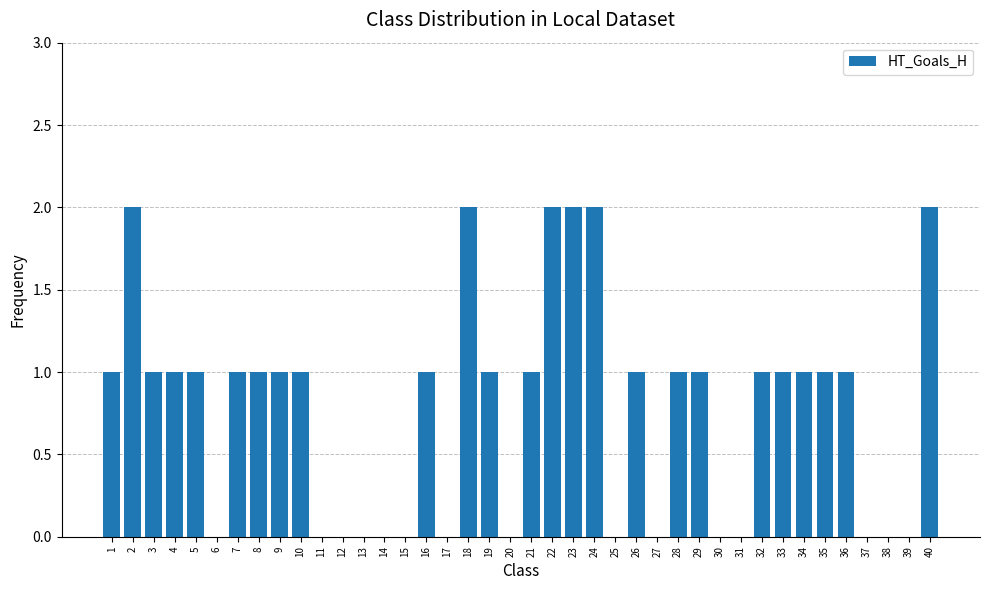

The chart shows a value of 0 at 37. True or false?

True